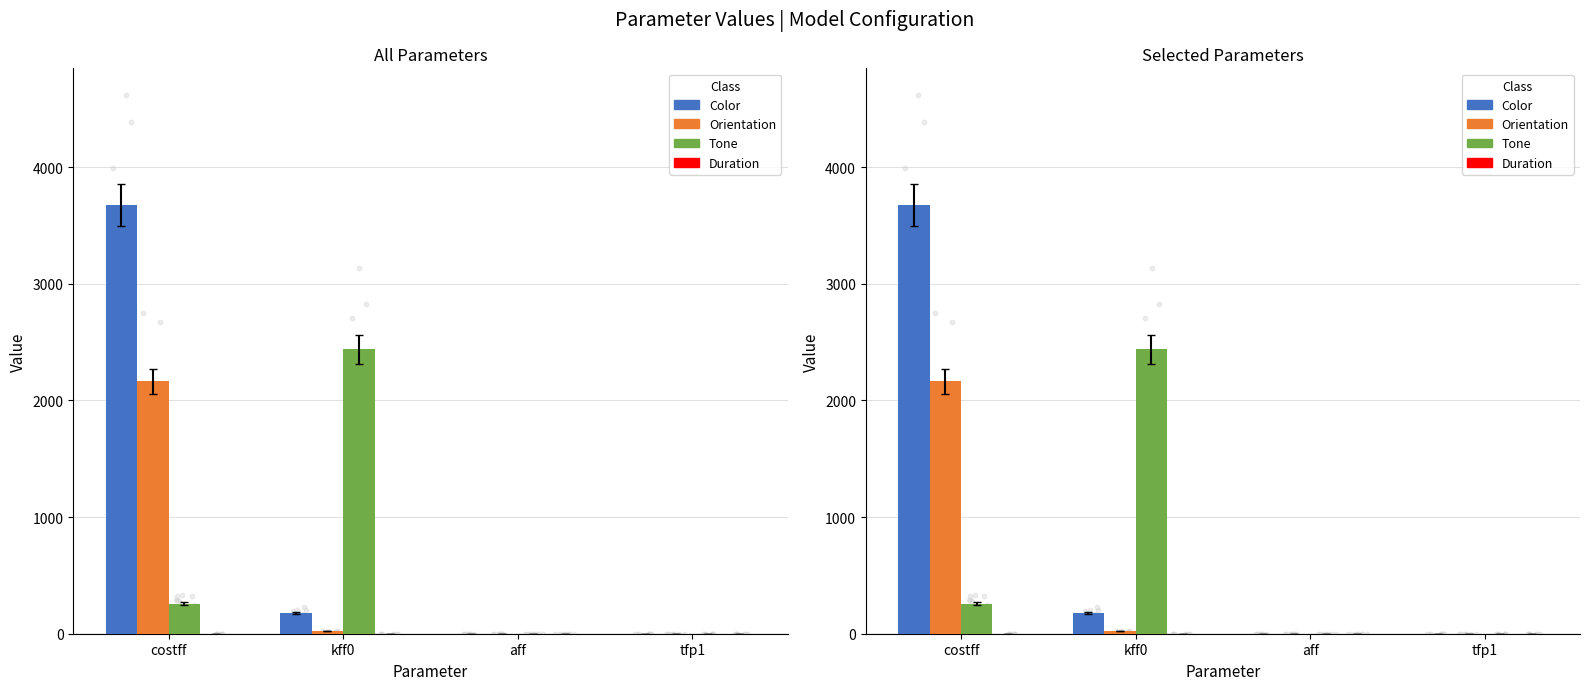

At which category is the sum across all series the highest?

costff